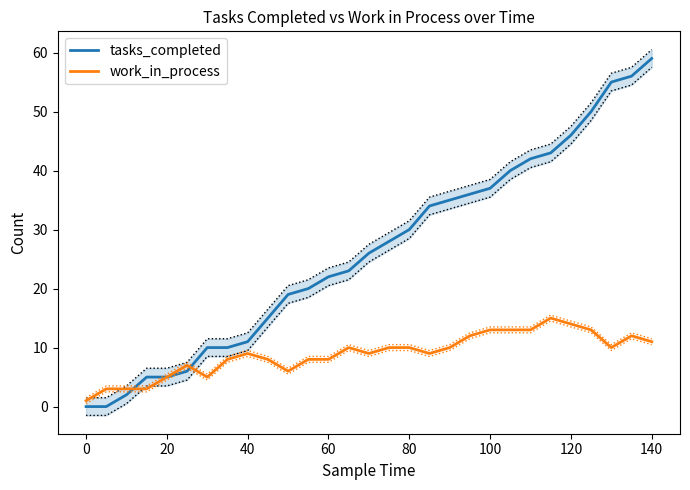

Rank the series by their maximum value, from lowest to highest.

work_in_process, tasks_completed